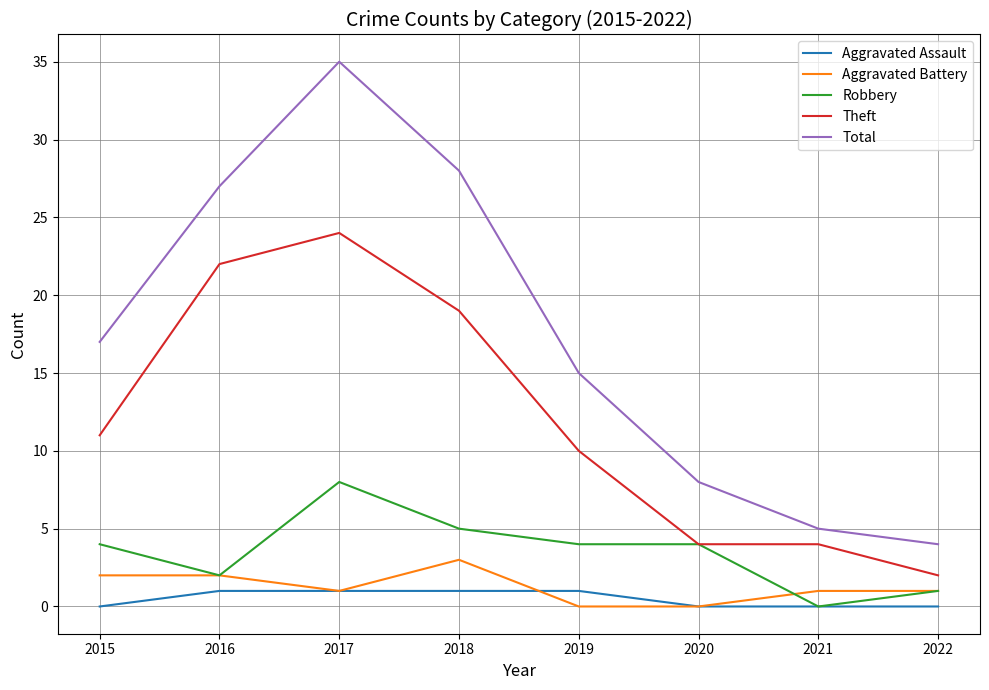

The value of Theft at 2015 is 11. True or false?

True